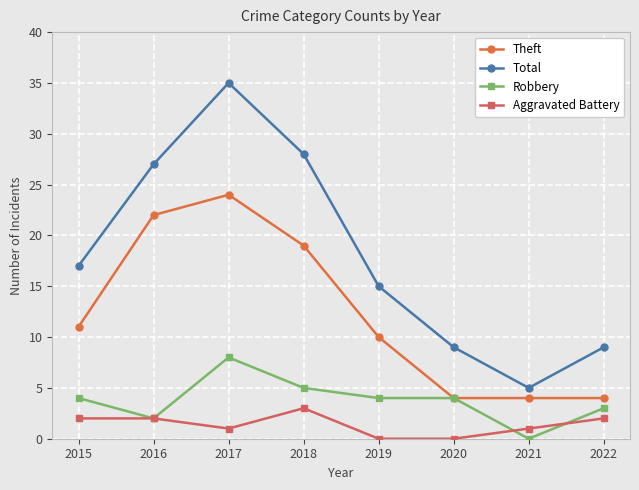

True or false: Aggravated Battery and Total intersect in this chart.

False